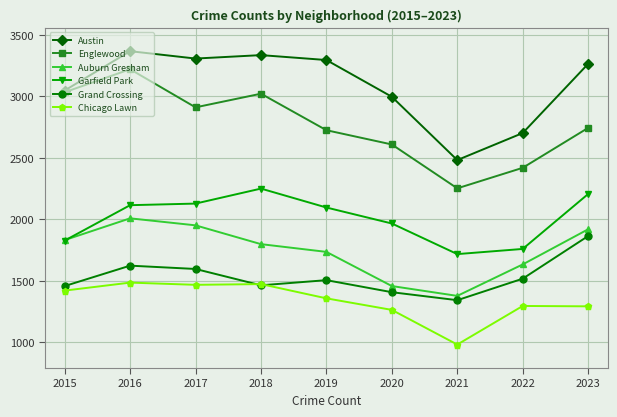

Is the value of Austin at 2017 greater than the value of Chicago Lawn at 2022?

Yes